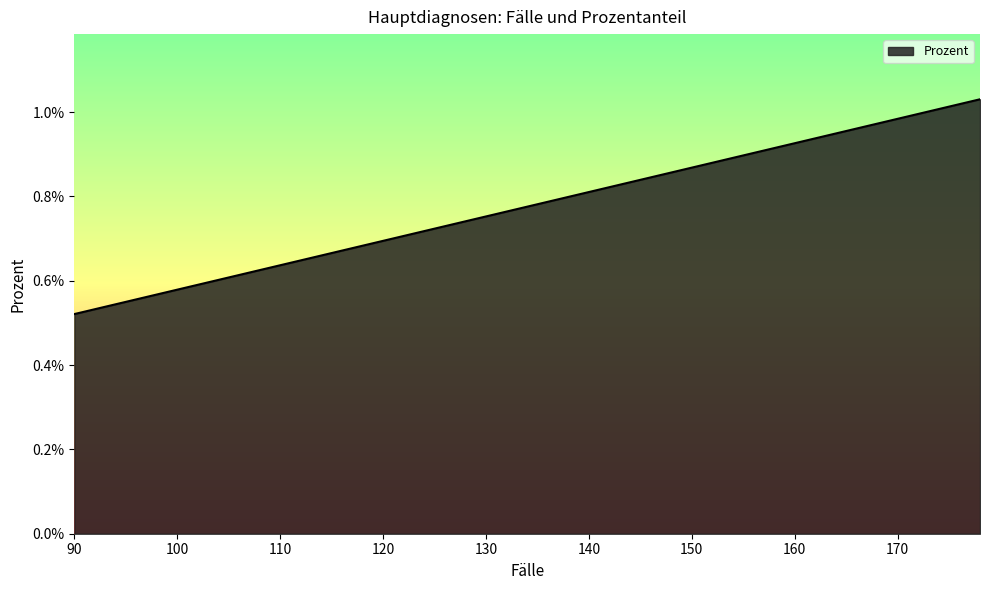

How many lines are shown in the chart?

1